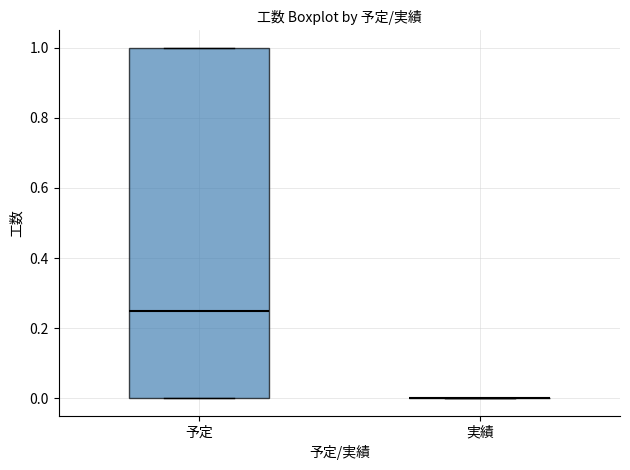

Reading left to right, transcribe this box plot: for each box, give where its median line is, the range the box spans, and where its two whiskers end, as read against the y-axis. The values are not printed on the chart, so give them approximately, as read against the axis.

予定: median 0.26, box 0.00 to 1.00, whiskers 0.00 to 1.00
実績: box collapsed to a line at 0.00, whiskers 0.00 to 0.00